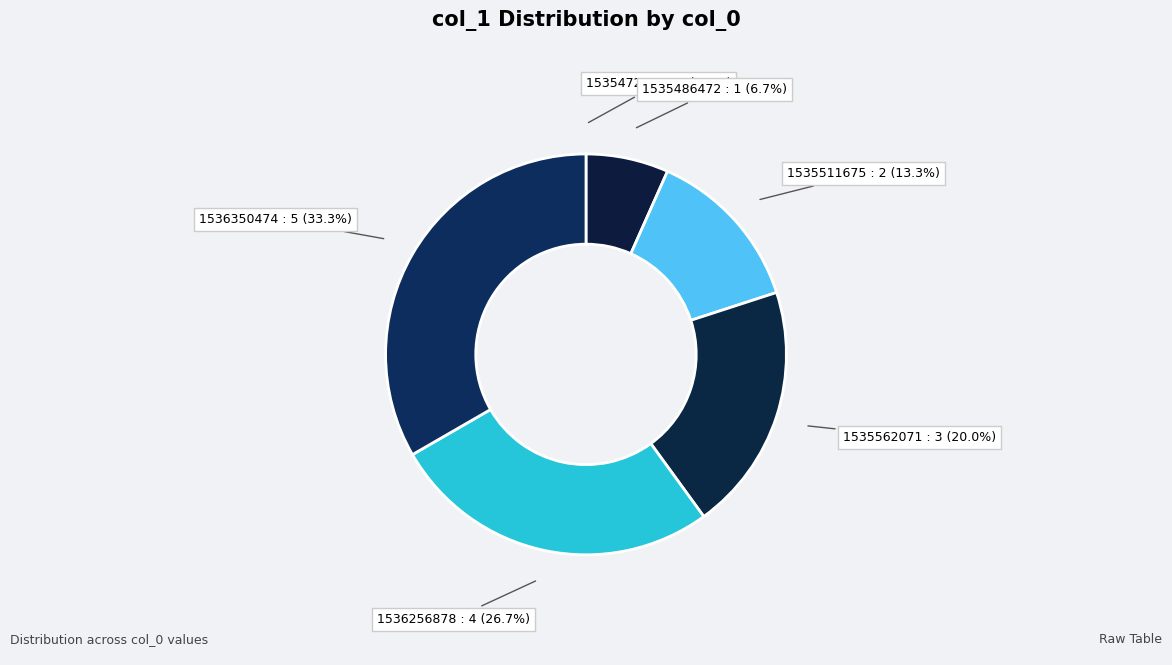

To the nearest percent, what percentage of the pie is 1535511675?

13%